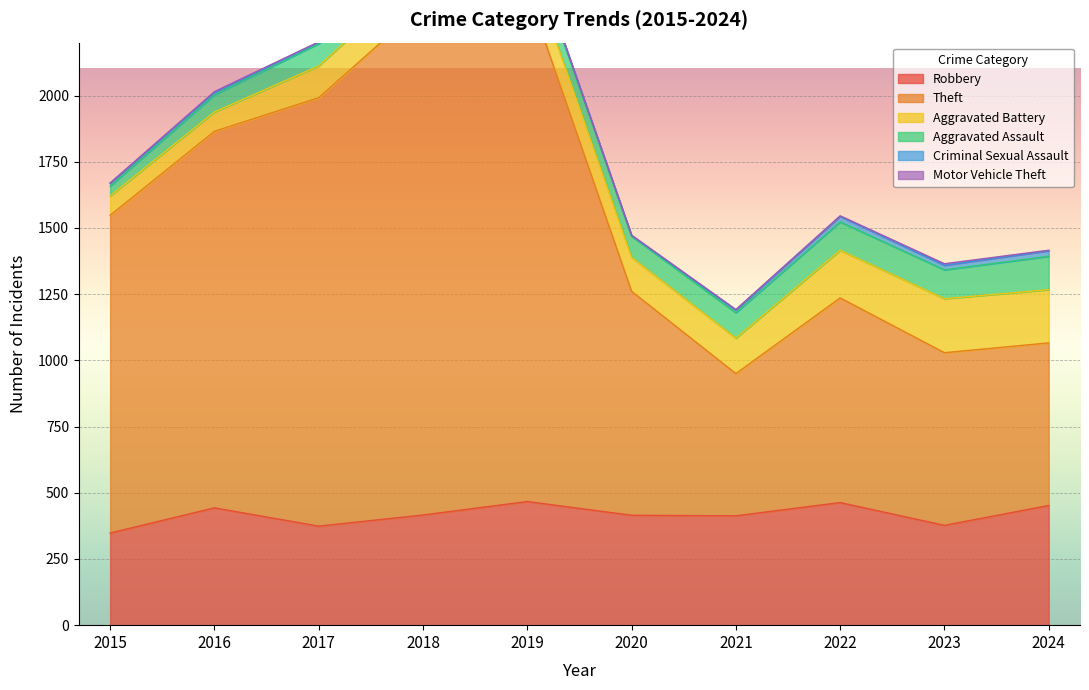

True or false: Aggravated Assault has more than 1 points higher than both neighbors.

False